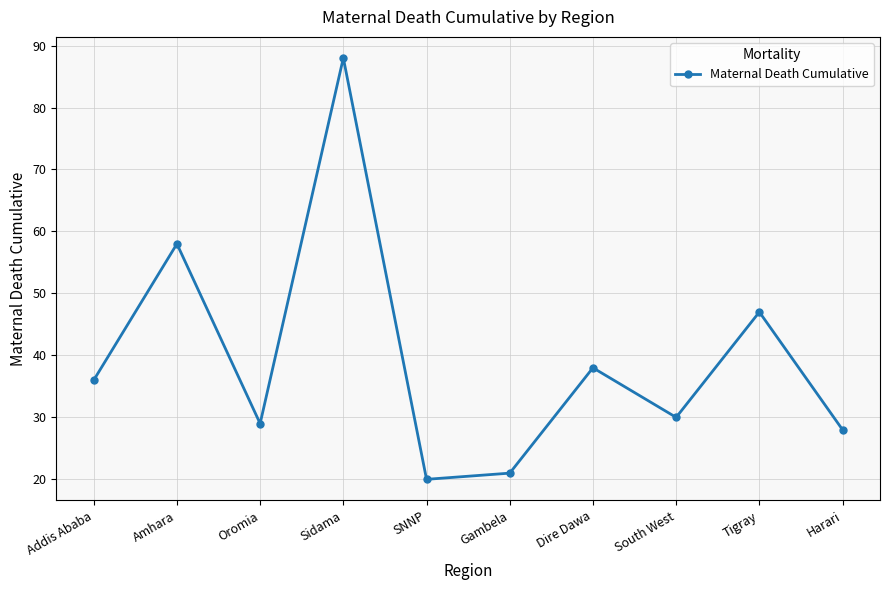

Count the number of data series in this chart.

1